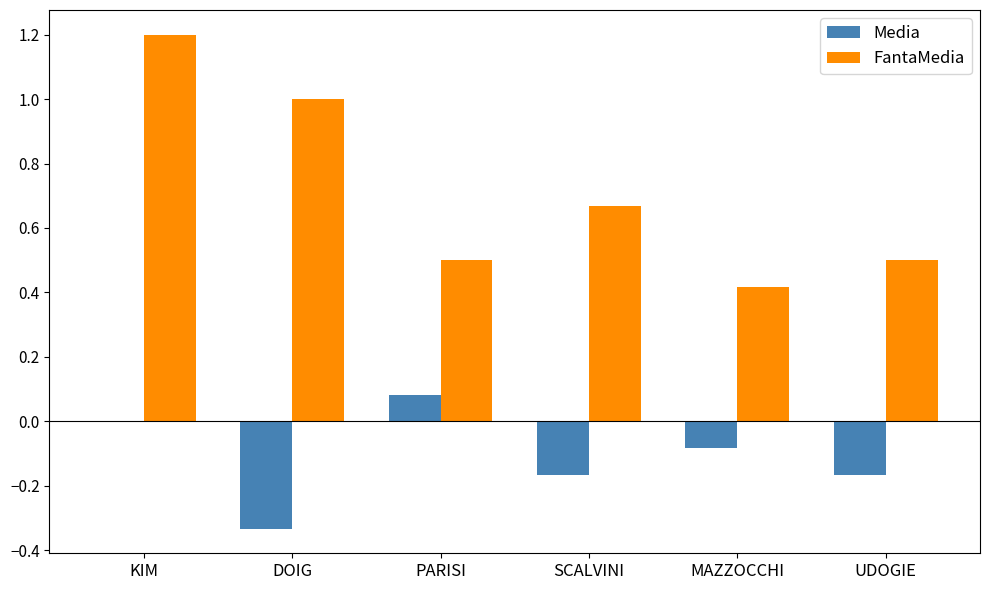

True or false: FantaMedia has a value of 1.2 at KIM.

True